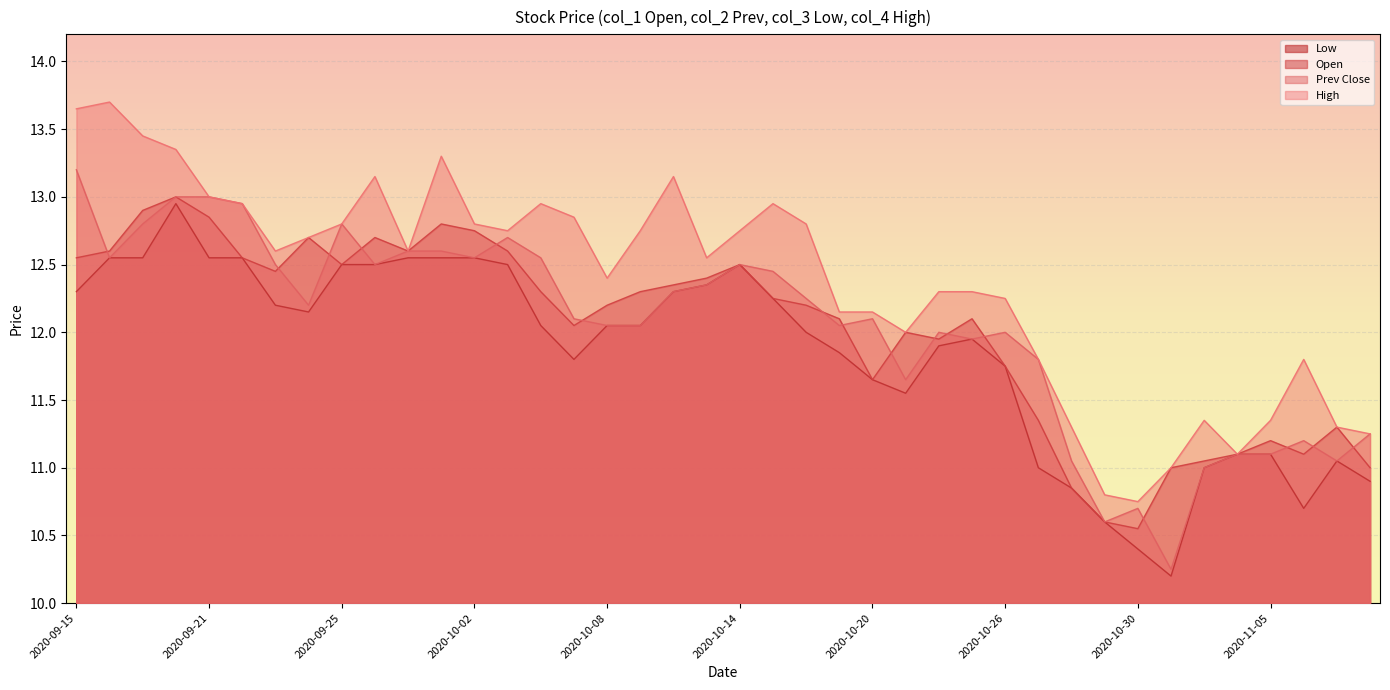

At which category does col_3 reach its first local peak?

2020-09-18